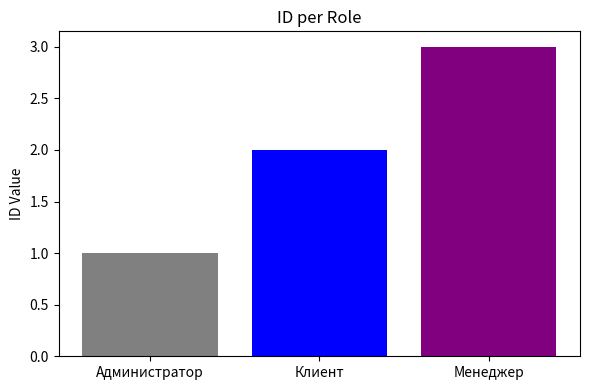

What is the greatest value displayed?

3